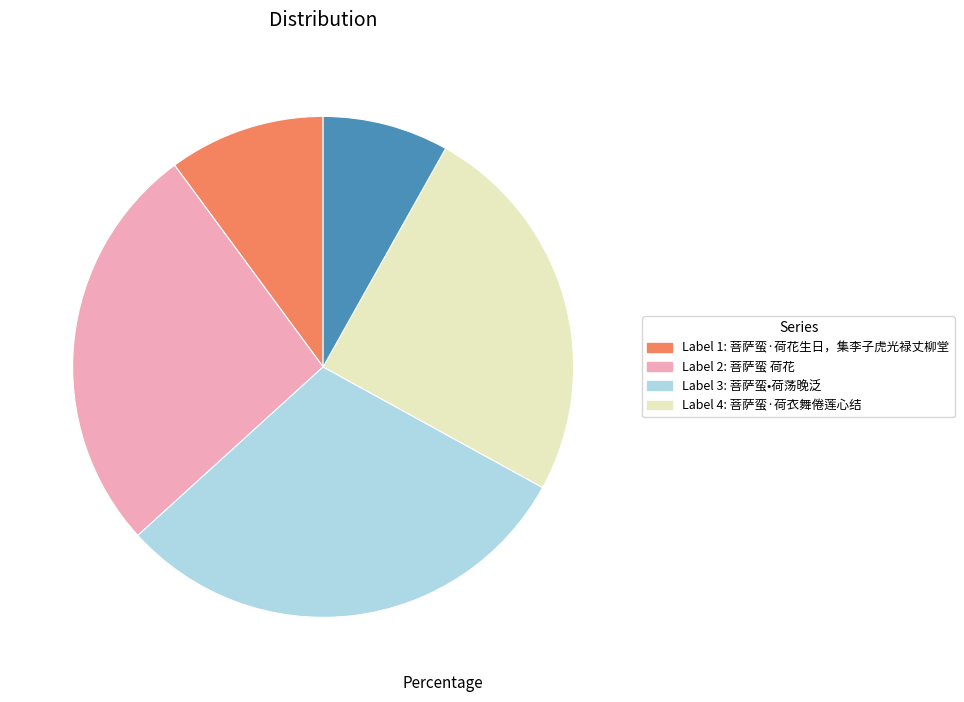

Is there a majority slice in this chart?

No